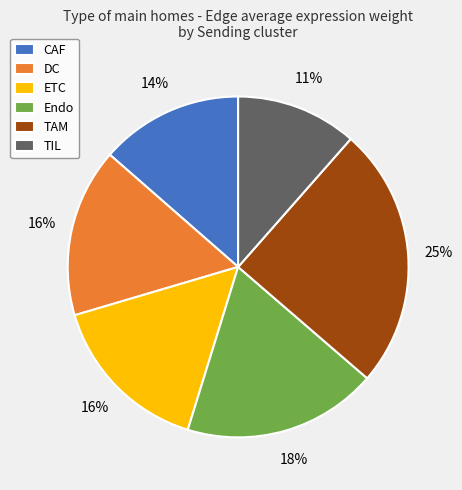

Which category has the smallest portion of the pie?

TIL